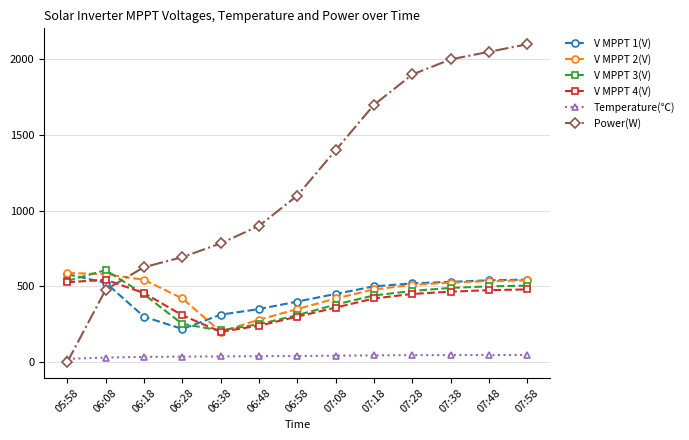

The Power(W) series shows 1700.0 at 07:18. True or false?

True